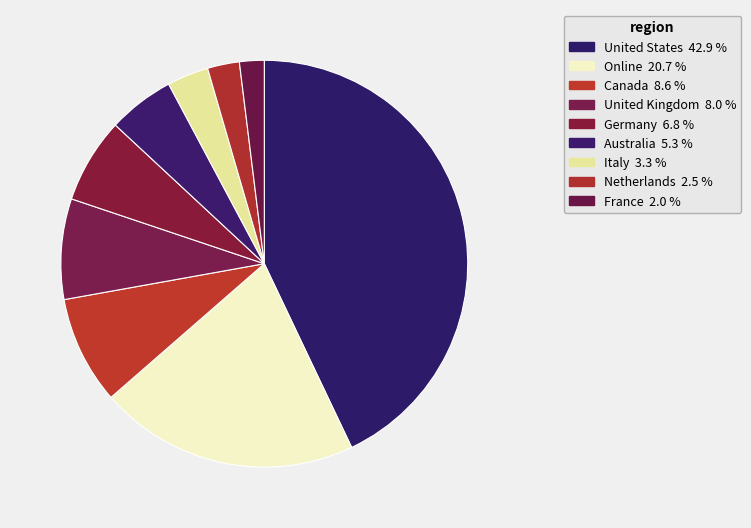

How many segments does this pie chart have?

9